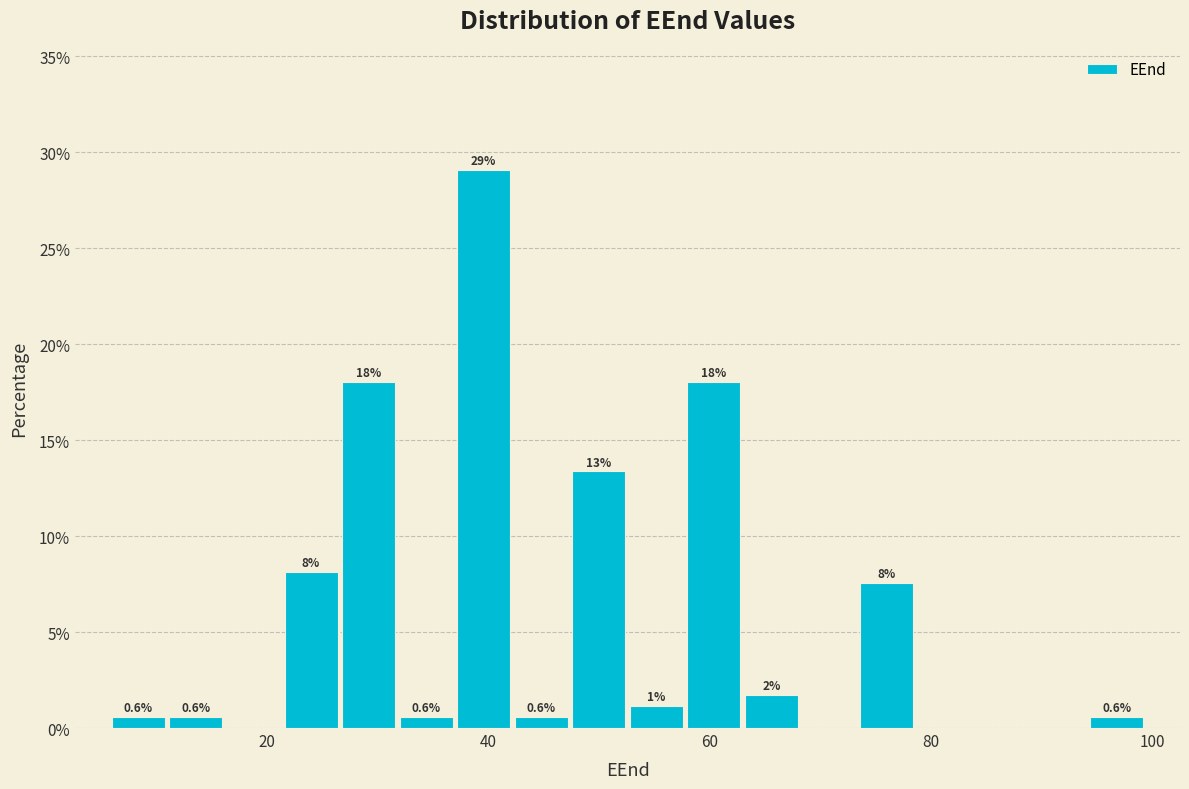

Around what value on the x-axis is the tallest bar? Give the approximate position of its centre, as read against the axis.

40